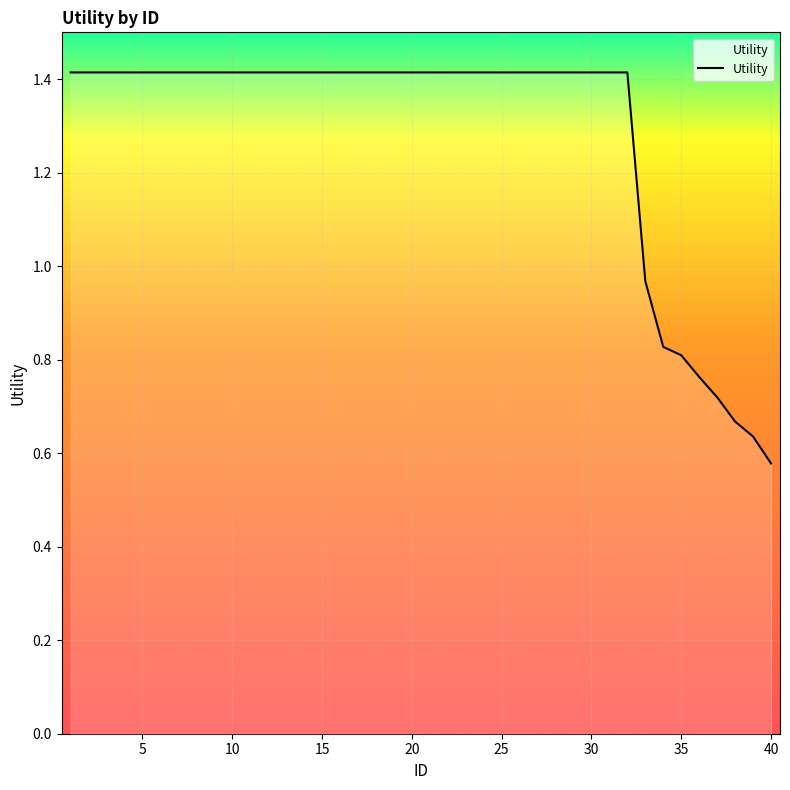

Does the chart have visible grid lines?

Yes